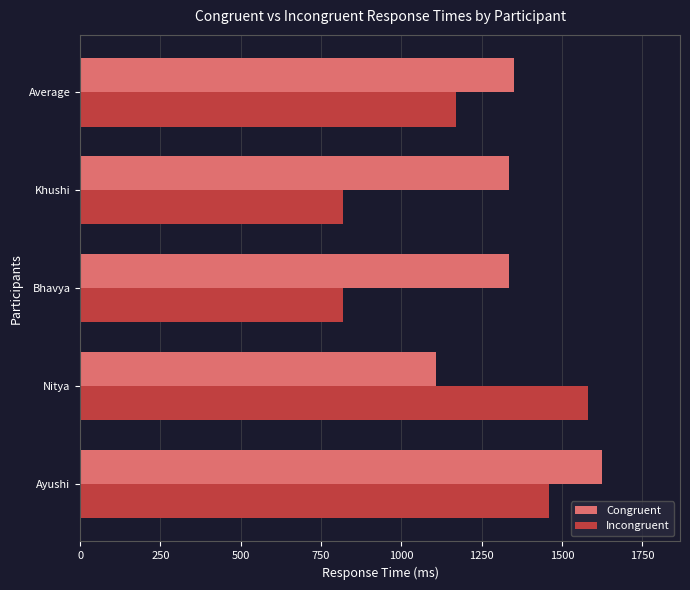

Rank the series at Nitya from highest to lowest value.

Incongruent, Congruent